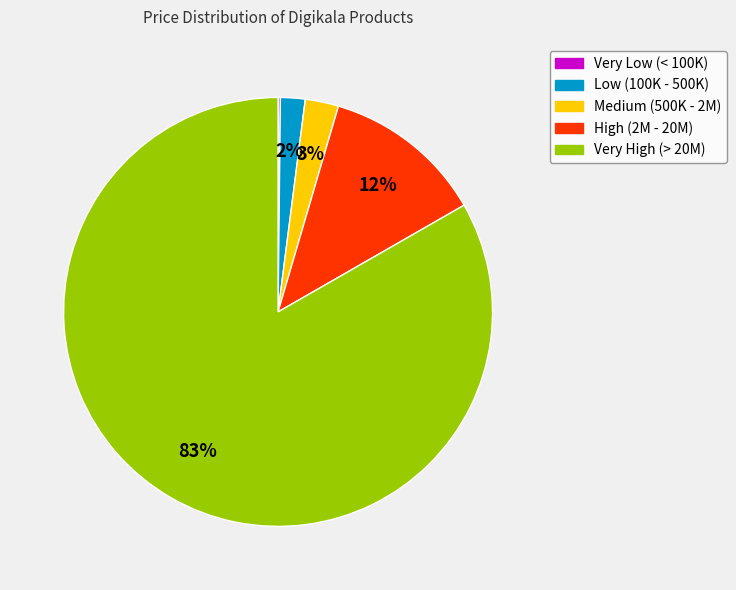

What is the majority slice?

Very High (> 20M)